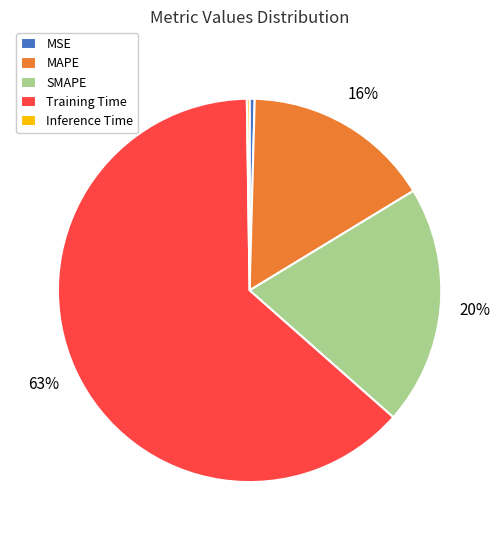

True or false: SMAPE accounts for 20% of the total.

True